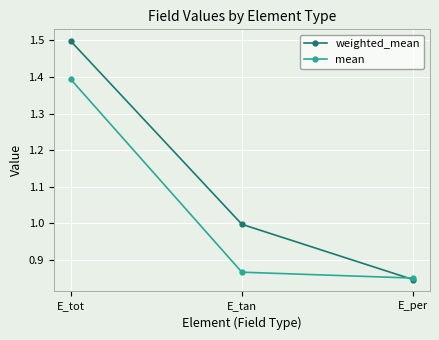

What is the label of the 2nd point from the left?

E_tan